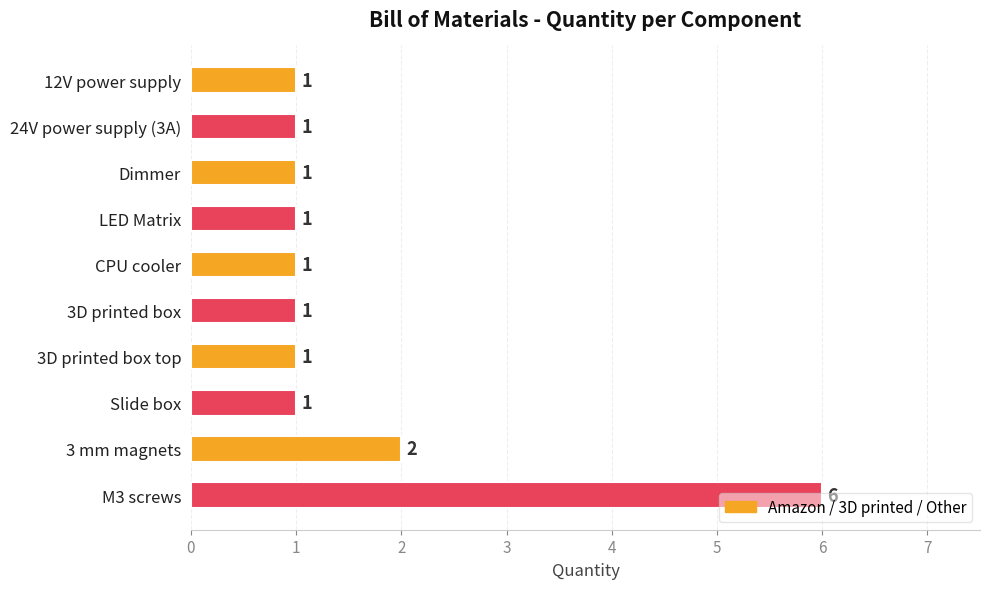

Where is the data nearest to the value 3?

3 mm magnets